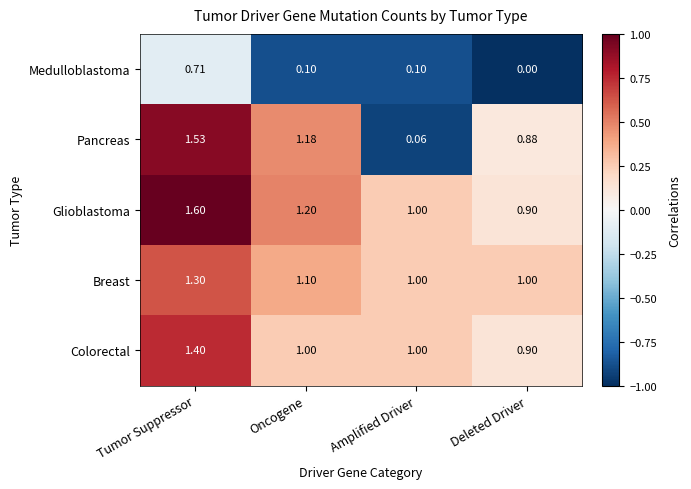

Which series has the largest total across all categories?

Glioblastoma